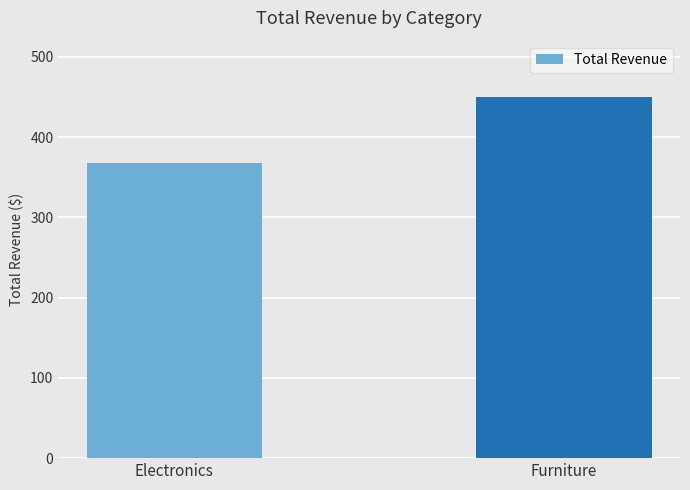

List the labels in order of value, largest first.

Furniture, Electronics